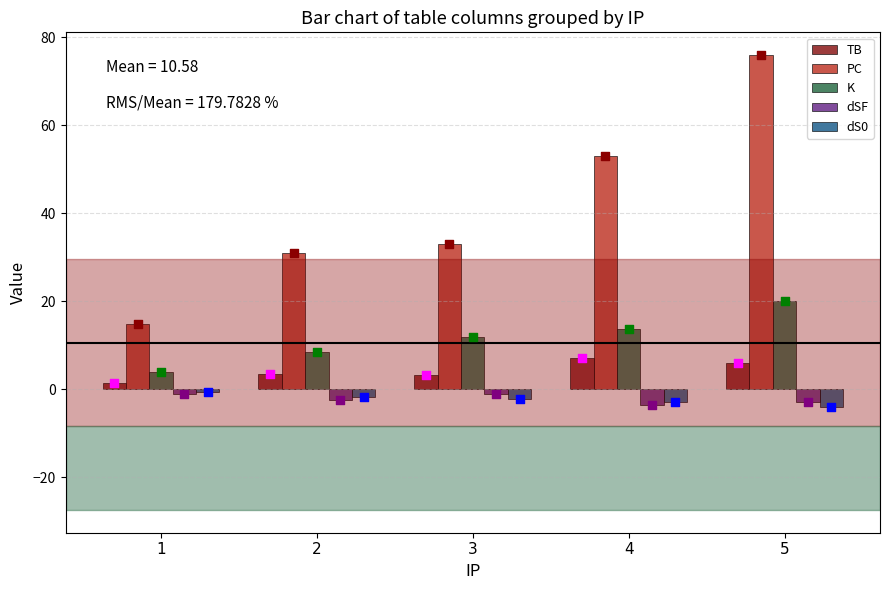

At which category is the sum across all series the highest?

5